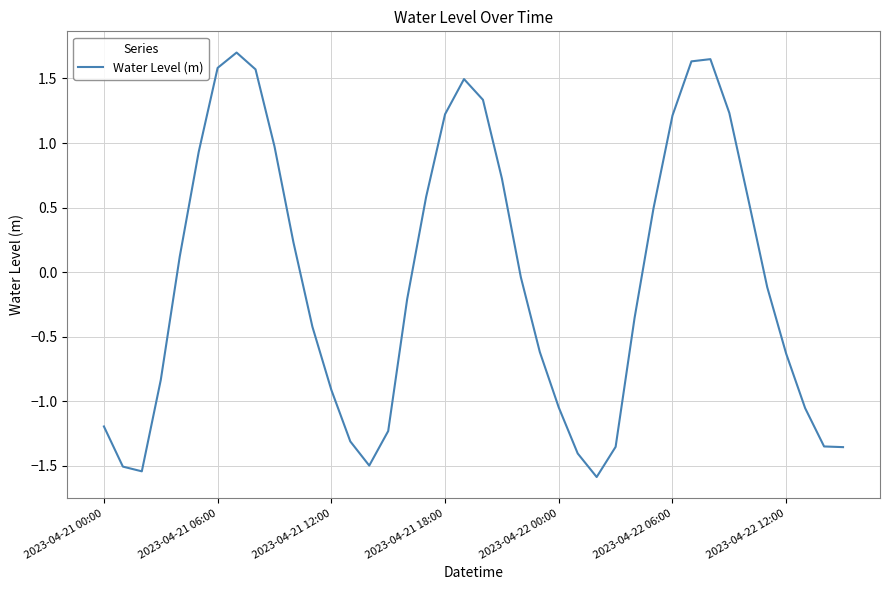

What is the minimum value shown in the chart?

-1.6